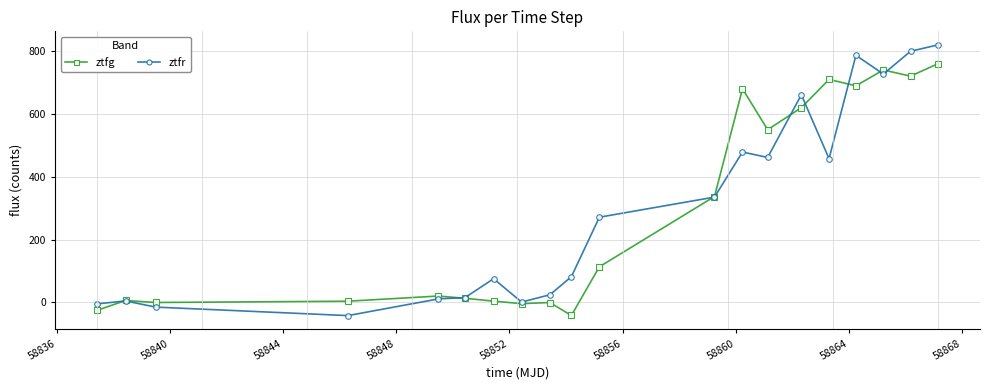

Rank the series by their maximum value, from highest to lowest.

ztfr, ztfg